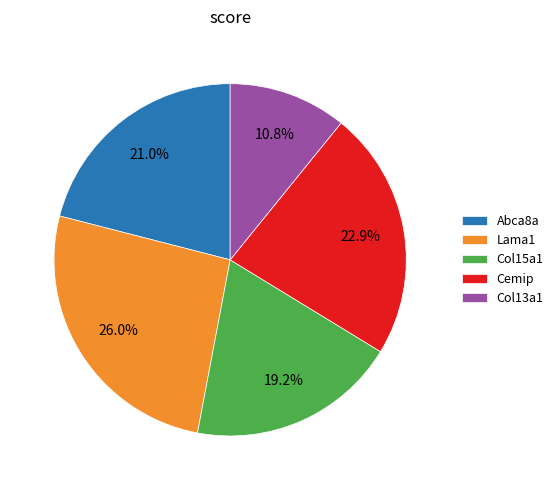

To the nearest percent, what is the average slice percentage?

20%